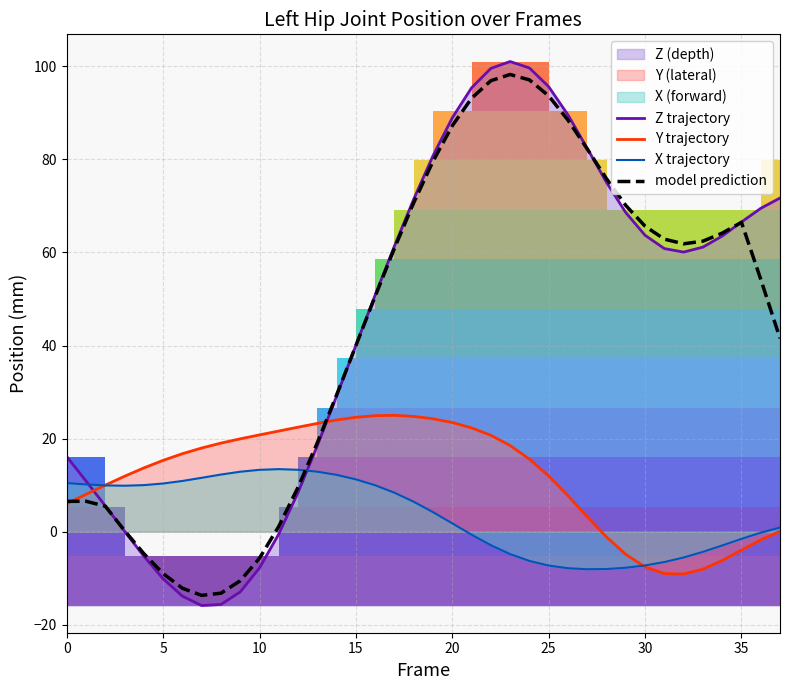

What is the sum of the model prediction values at 10 and 36?

48.5